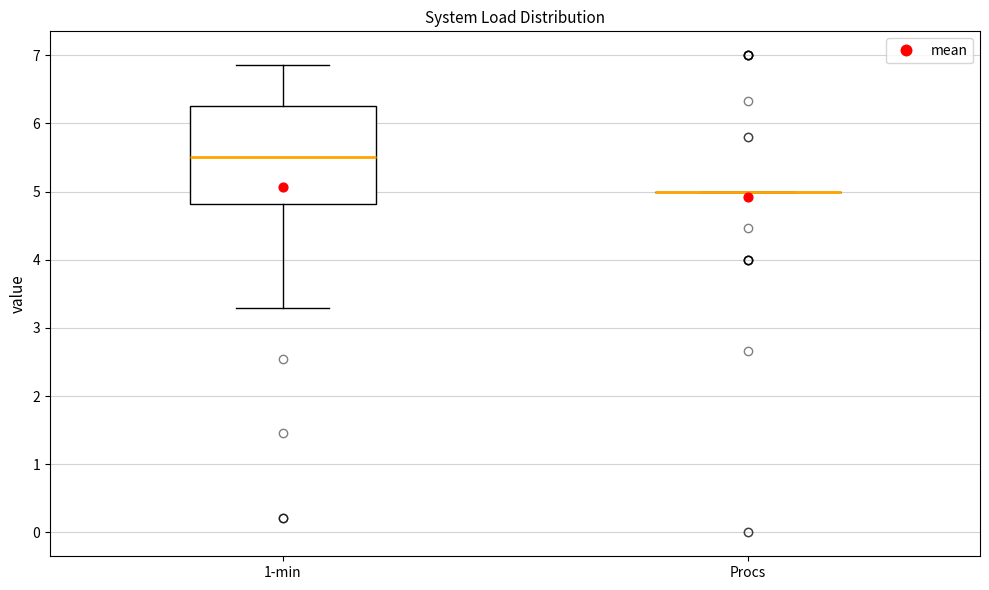

Reading left to right, read every box against the y-axis: the position of its median line, the range the box covers, and the ends of its whiskers. The values are not printed on the chart, so give them approximately, as read against the axis.

1-min: median 5.5, box 4.8 to 6.3, whiskers 3.3 to 6.9
Procs: box collapsed to a line at 5.0, whiskers 5.0 to 5.0